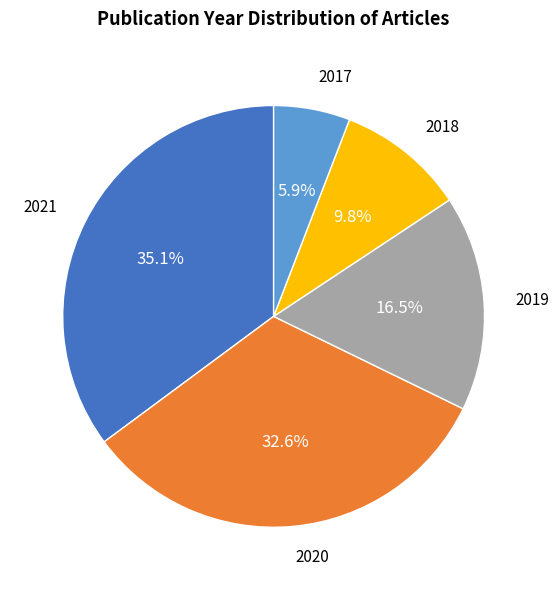

Is there a majority slice in this chart?

No